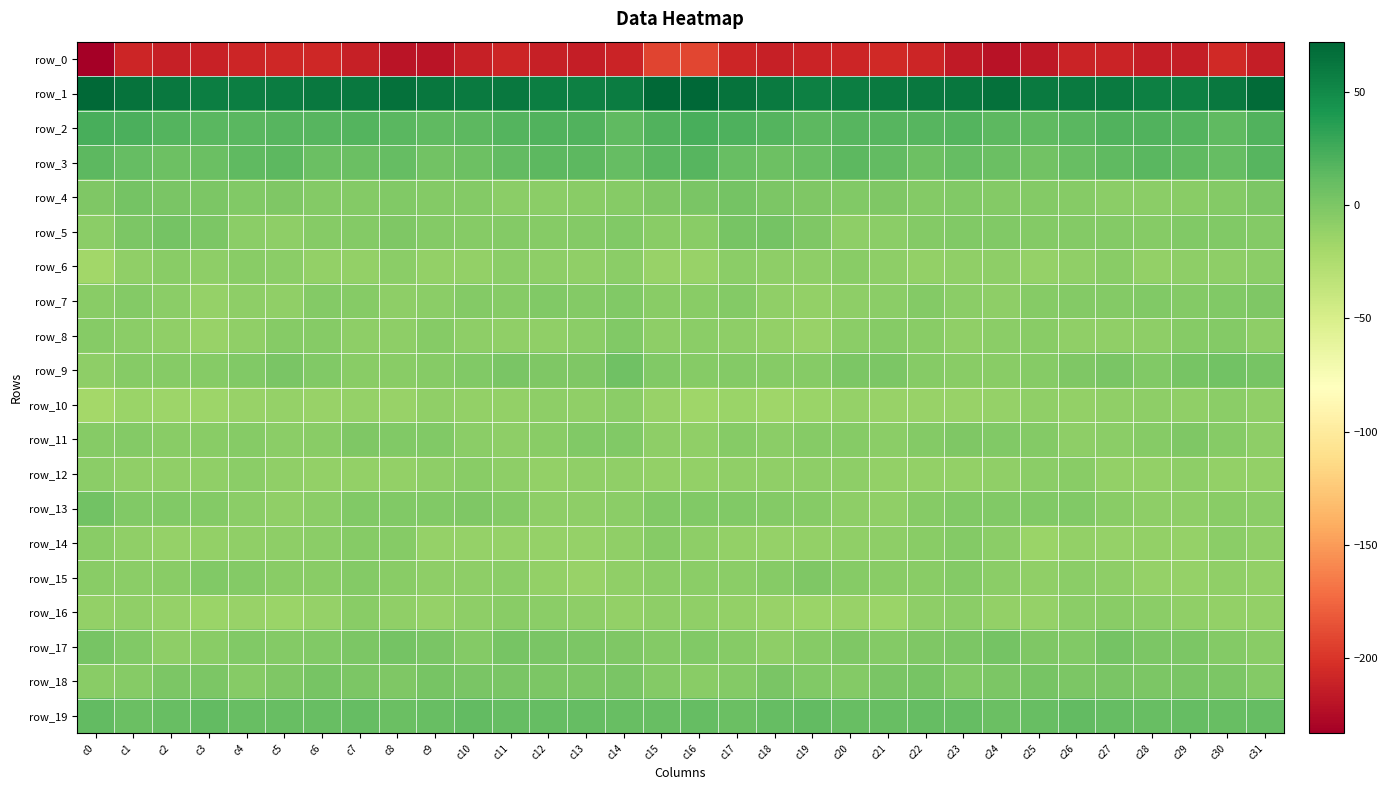

The row_13 series shows -4.9 at c14. True or false?

False